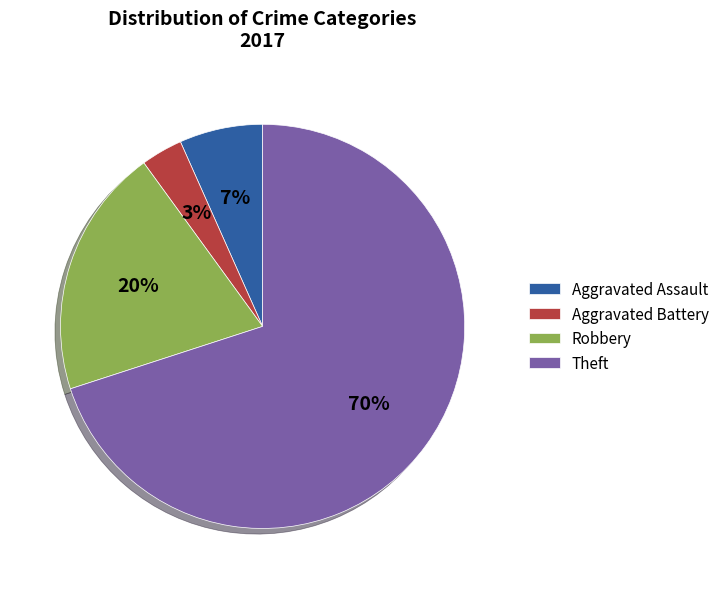

How many segments does this pie chart have?

4